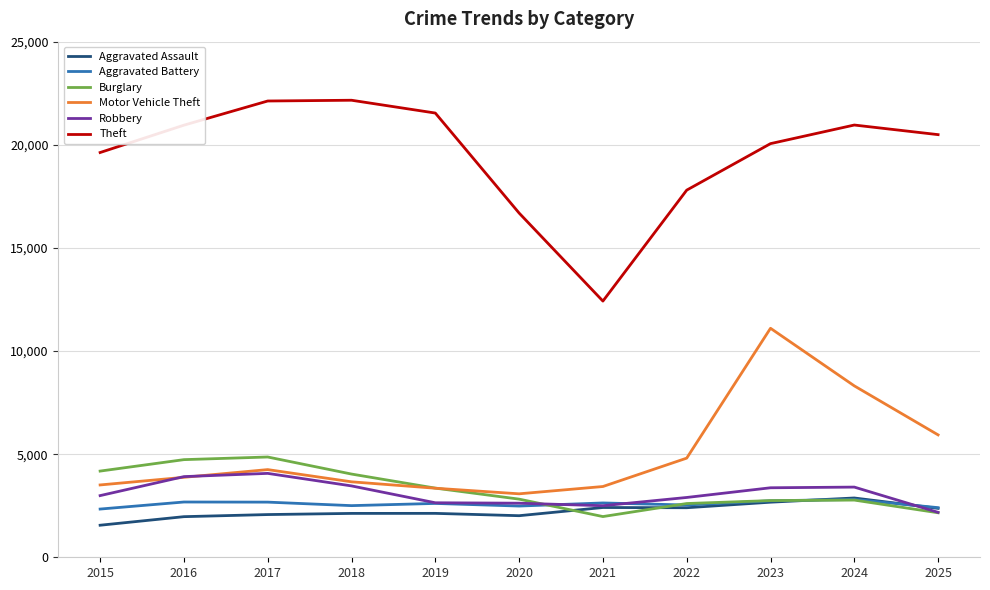

The value of Burglary at 2018 is 7119. True or false?

False